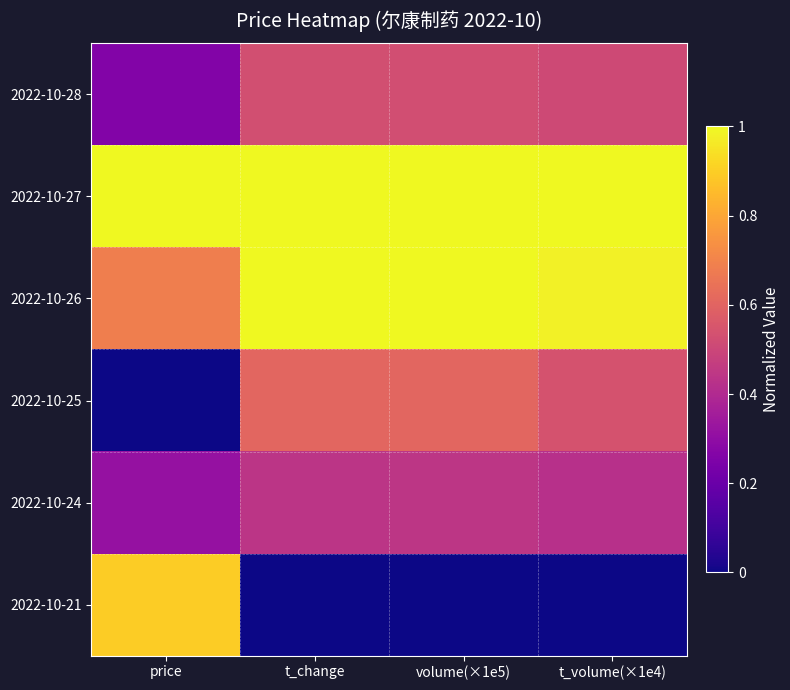

List the series in order of their peak value, highest first.

2022-10-27, 2022-10-26, 2022-10-21, 2022-10-25, 2022-10-28, 2022-10-24